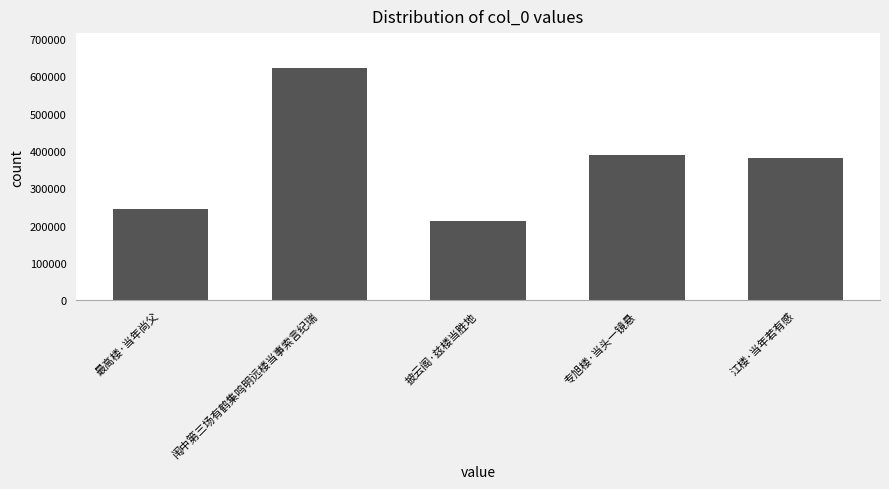

What is the difference between the second highest and minimum values?

175499